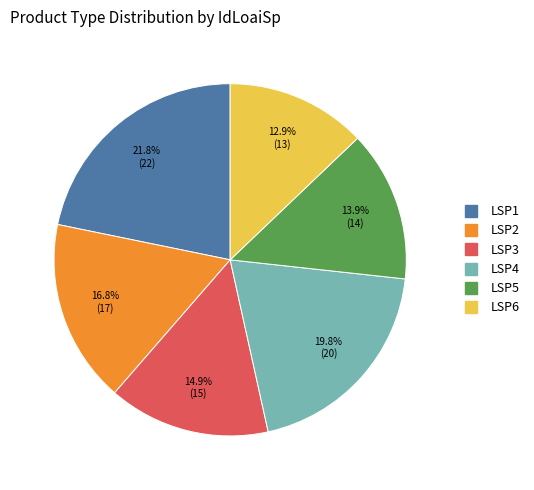

Is it true that LSP6 is 13% of the pie?

True